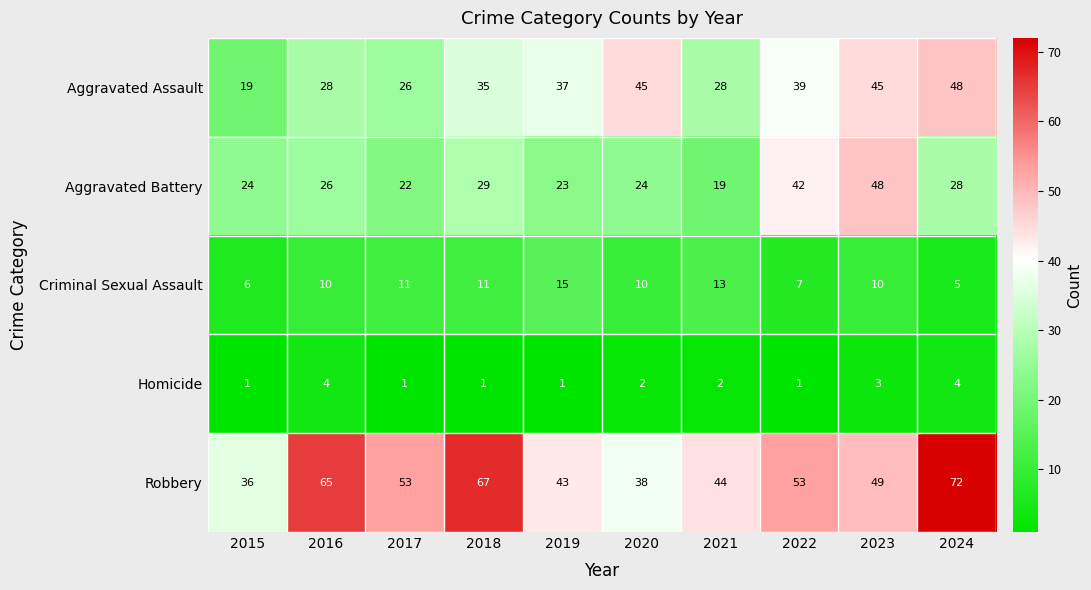

Read the Criminal Sexual Assault value at 2022, to the nearest 10.

10